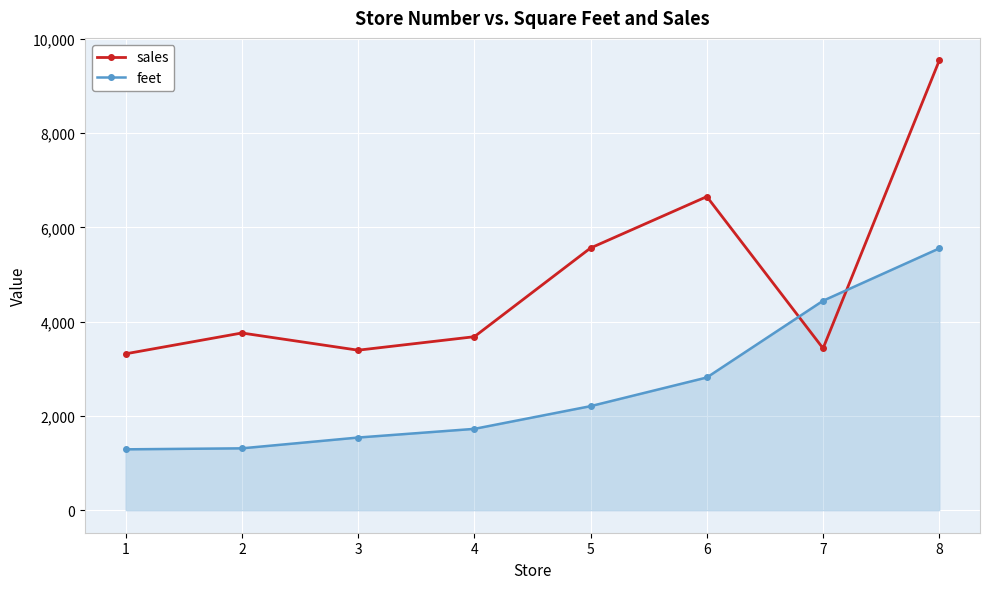

The value of sales at 5 is 1712. True or false?

False